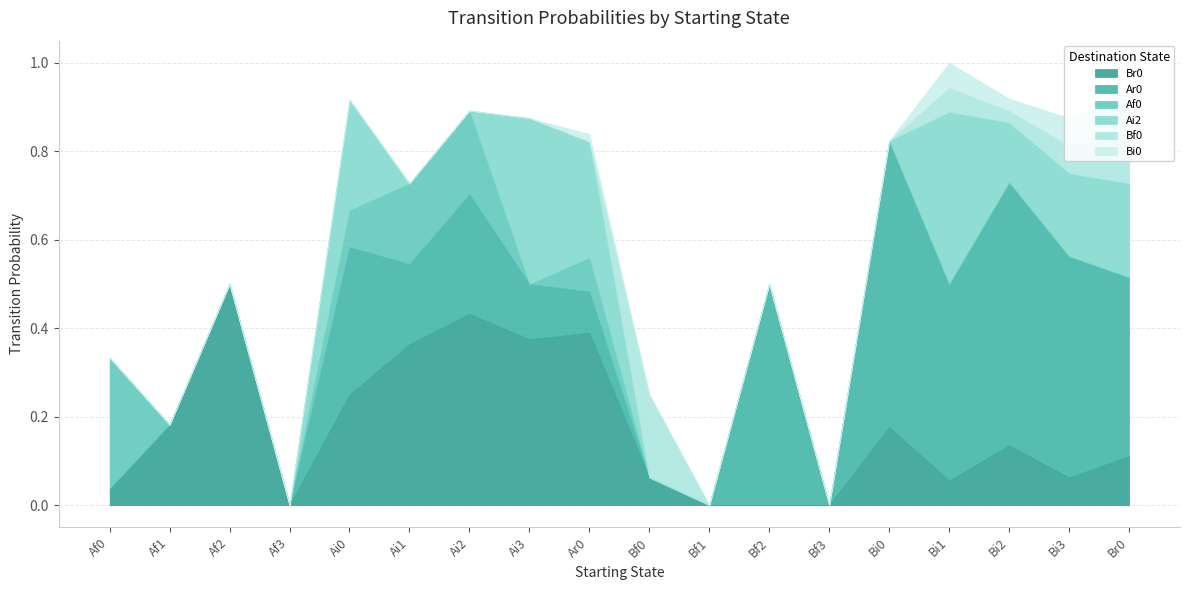

What is the total value across all series at Bf2?

0.5